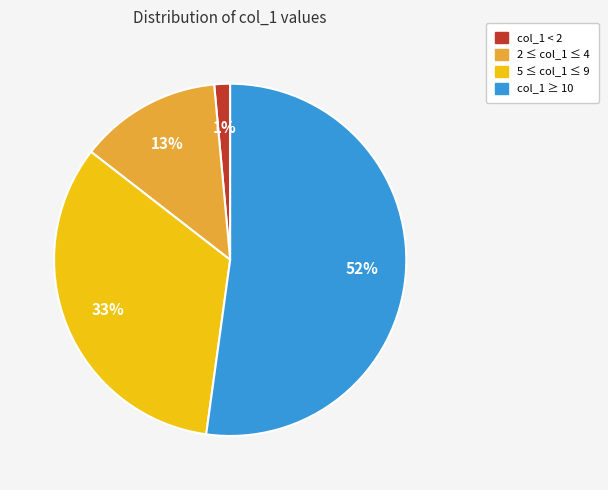

The col_1 < 2 slice represents 1% of the pie. True or false?

True